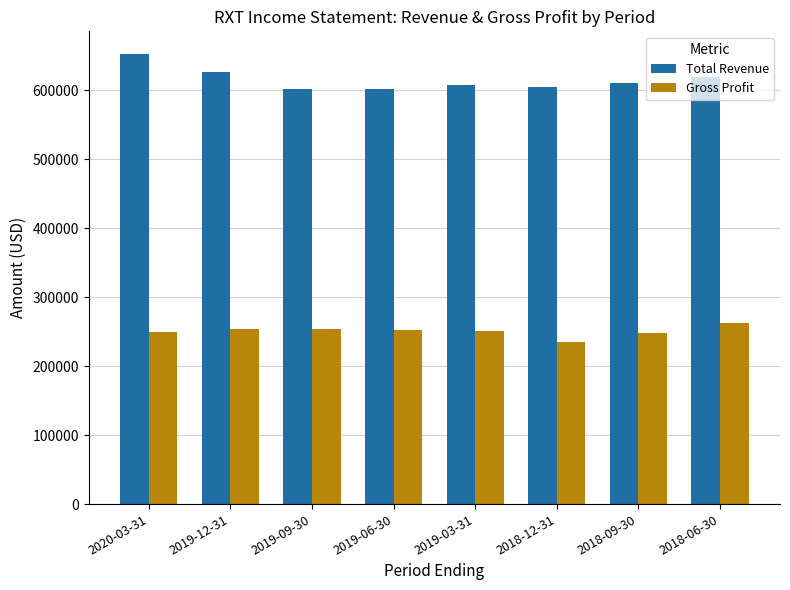

What value does the Total Revenue series have at 2019-09-30, to the nearest 50?

601700